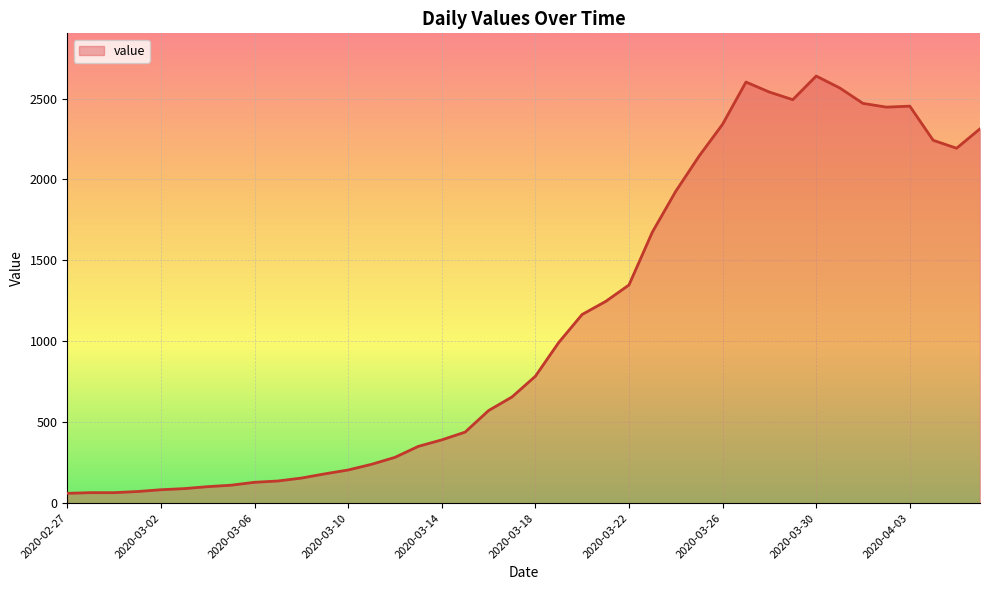

What is the minimum value shown in the chart?

61